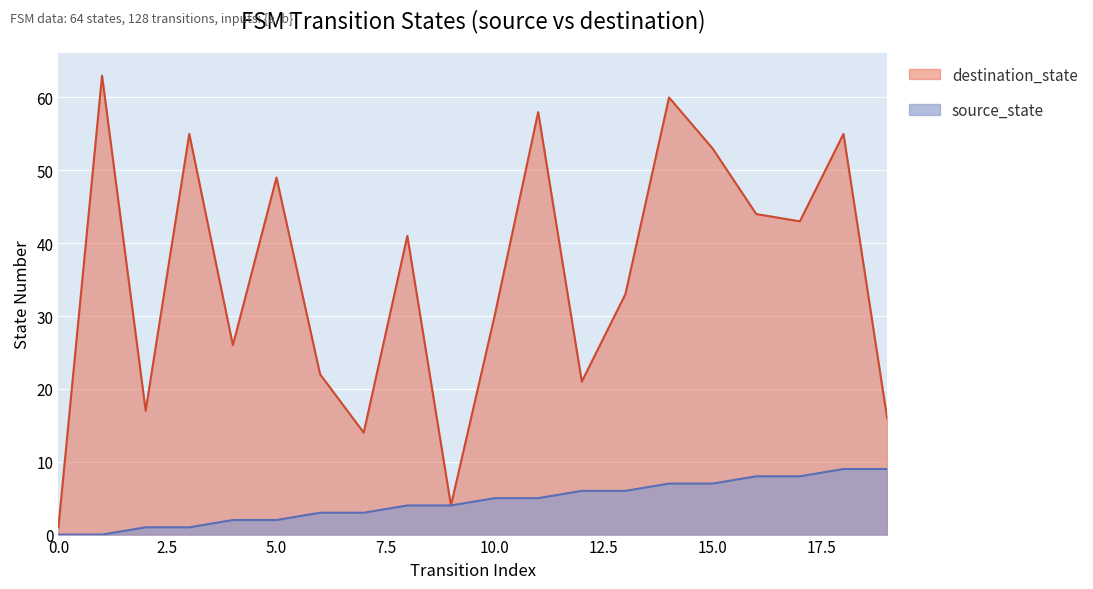

What is the greatest value displayed?

63